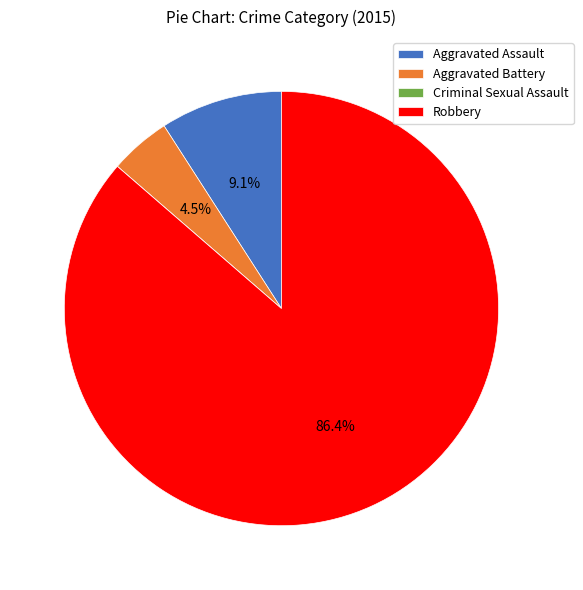

To the nearest percent, what is the difference between the largest and smallest slice percentages?

86%